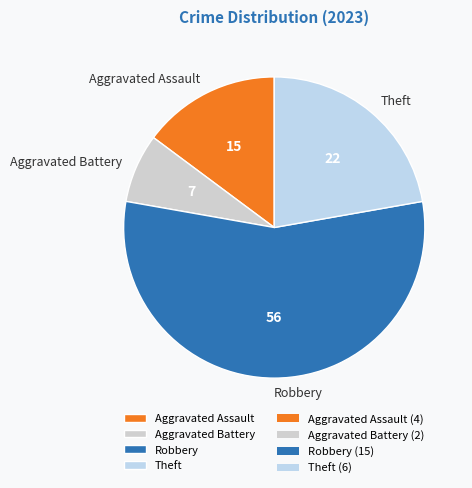

Which category has the smallest portion of the pie?

Aggravated Battery